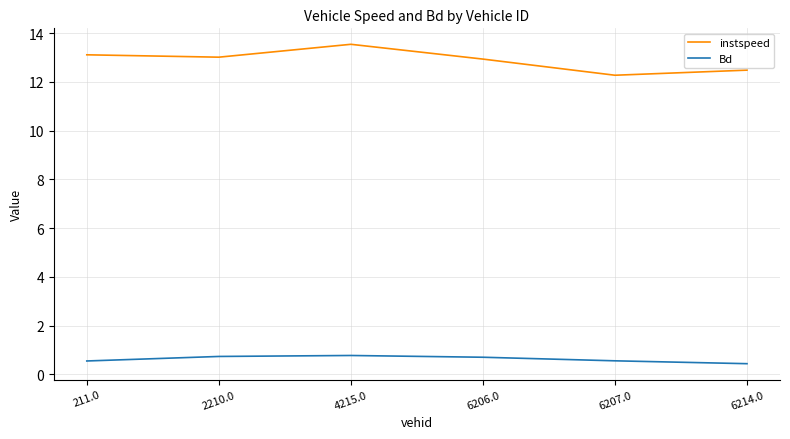

Is it true that Bd equals 0.4 at 6214.0?

True